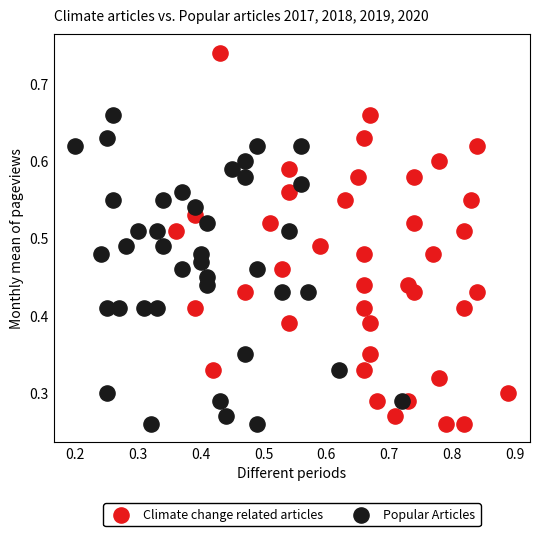

Which series has the widest spread of Y values?

Climate change related articles